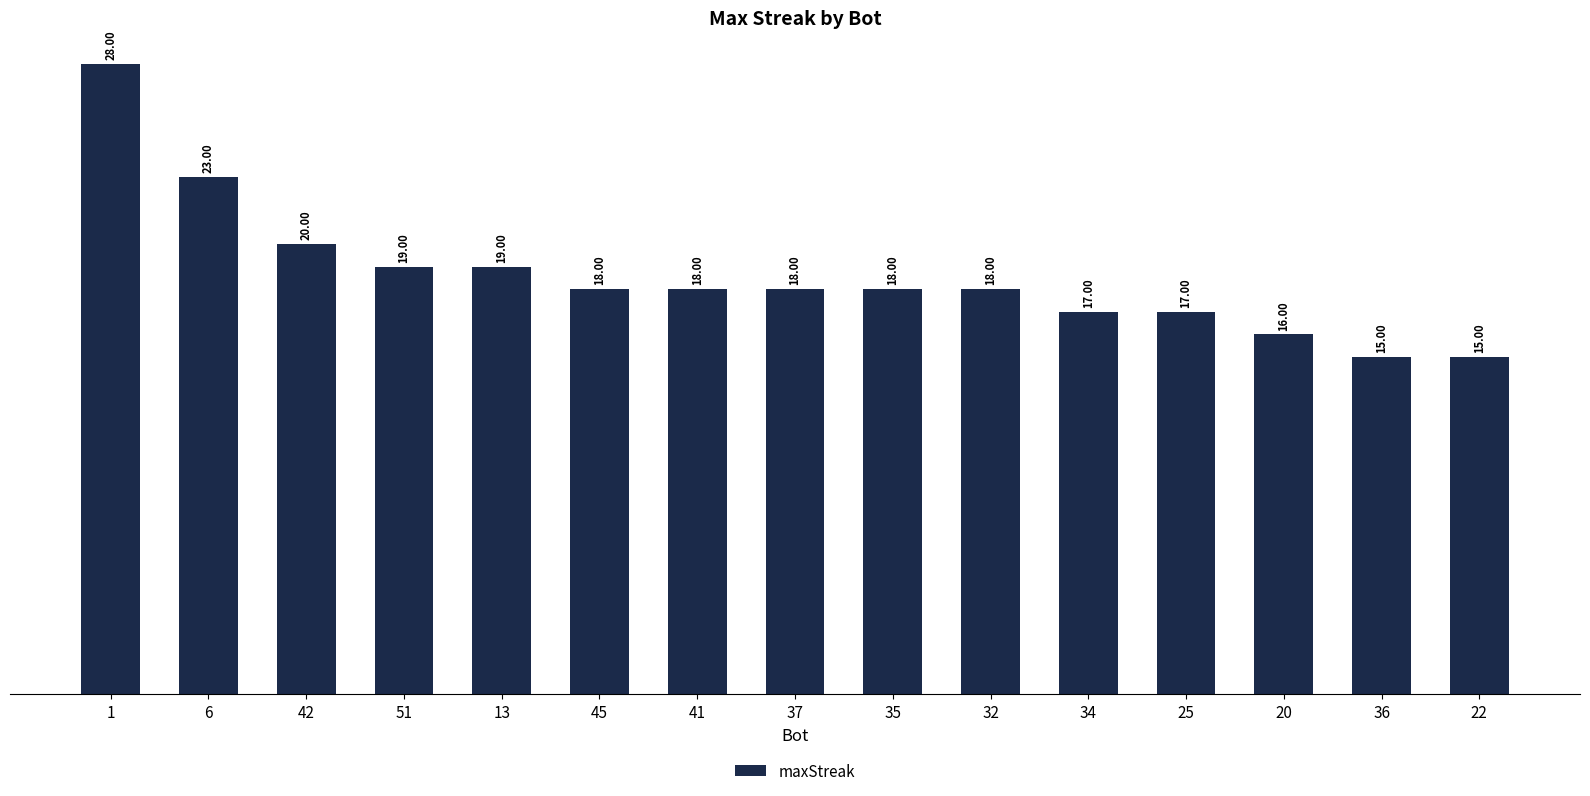

Is it true that the value at 45 is 18?

True